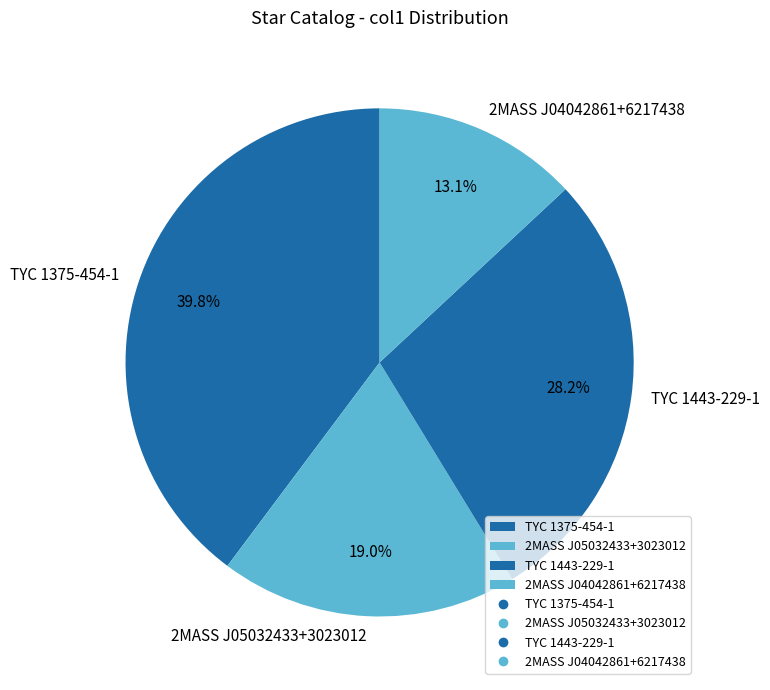

Count the number of slices in the pie.

4